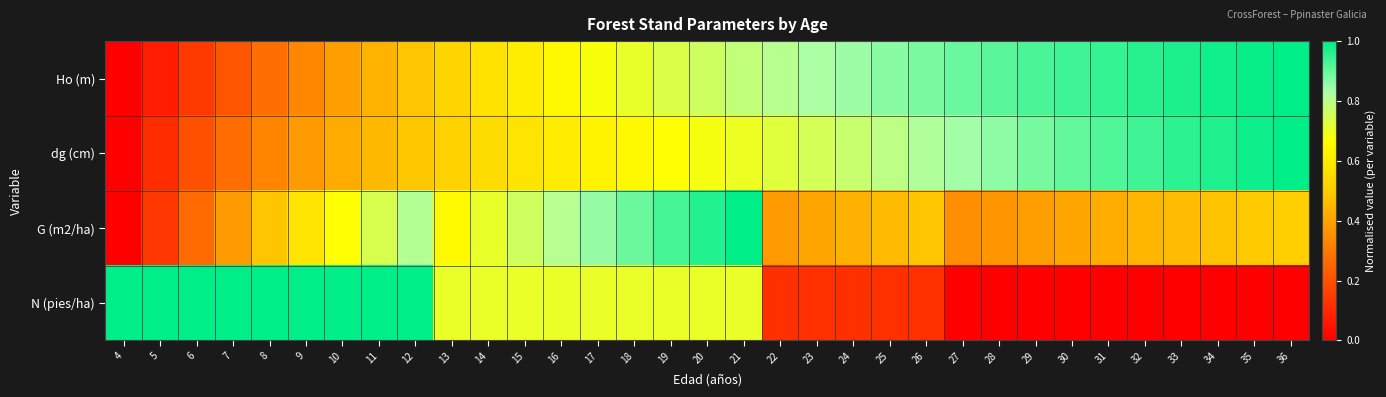

What is the difference between the highest and lowest values at 22?

0.7